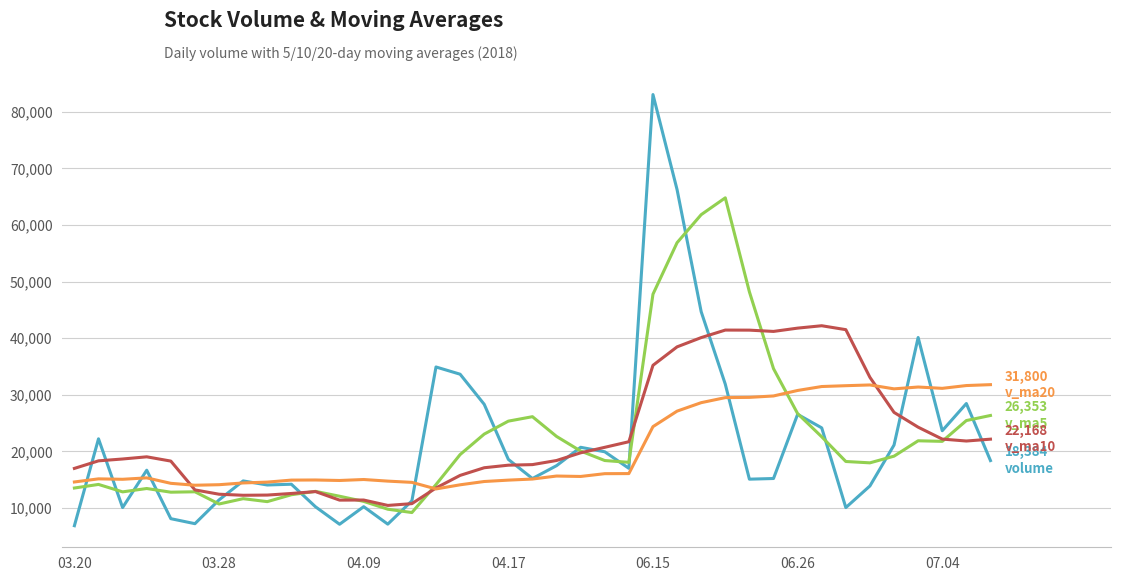

What is the maximum value shown in the chart?

83058.3